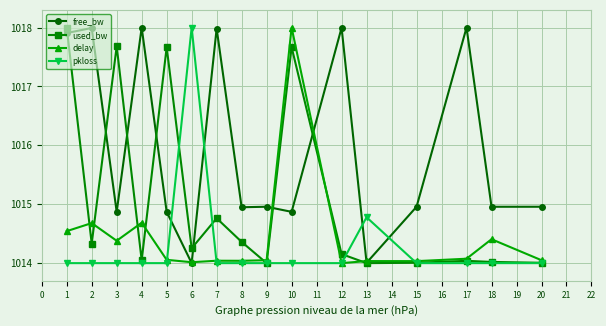

At how many categories does at least one series exceed 1017?

10